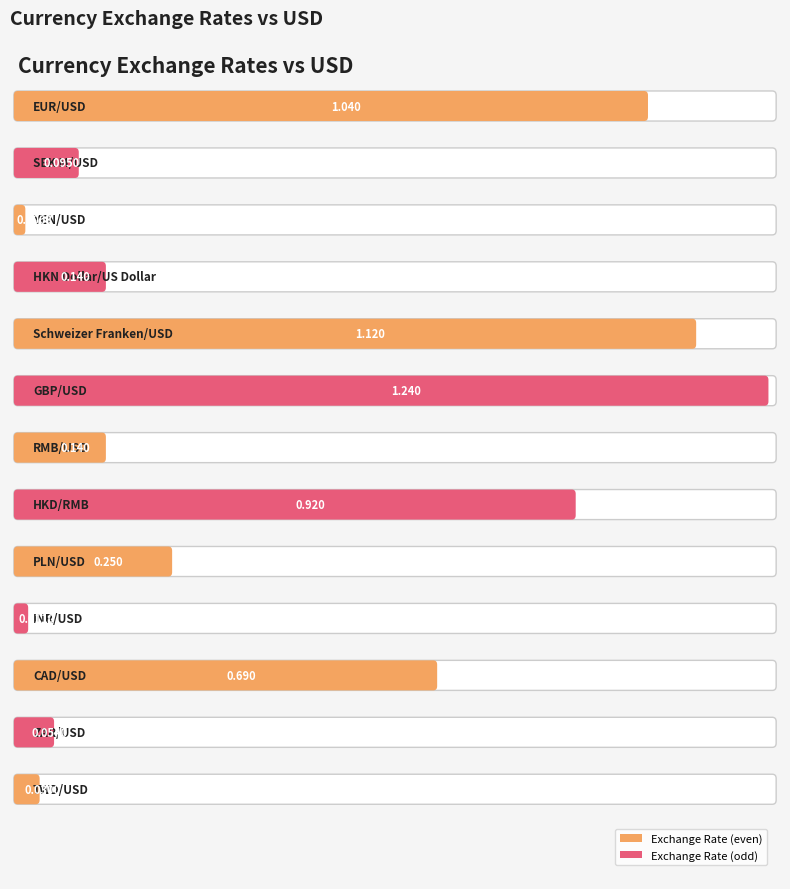

Reading right to left, transcribe all the data shown in this chart.

TWD/USD=0.0	ZAR/USD=0.1	CAD/USD=0.7	INR/USD=0.0	PLN/USD=0.2	HKD/RMB=0.9	RMB/USD=0.1	GBP/USD=1.2	Schweizer Franken/USD=1.1	HKN Dollar/US Dollar=0.1	YEN/USD=0.0	SEK M/USD=0.1	EUR/USD=1.0